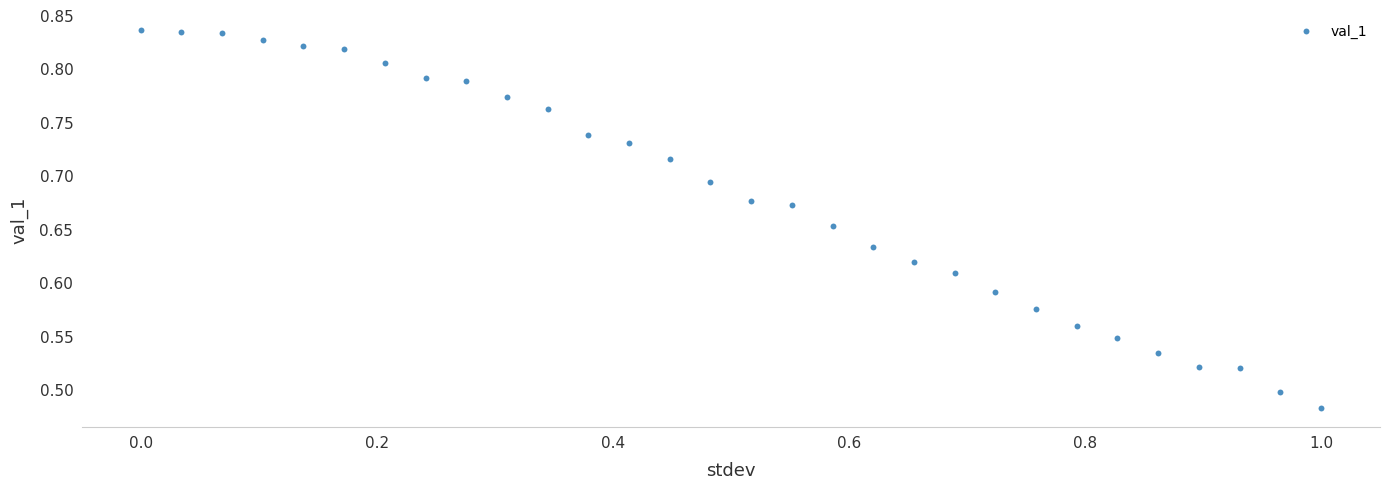

What is the range of X values (max minus min)?

1.0